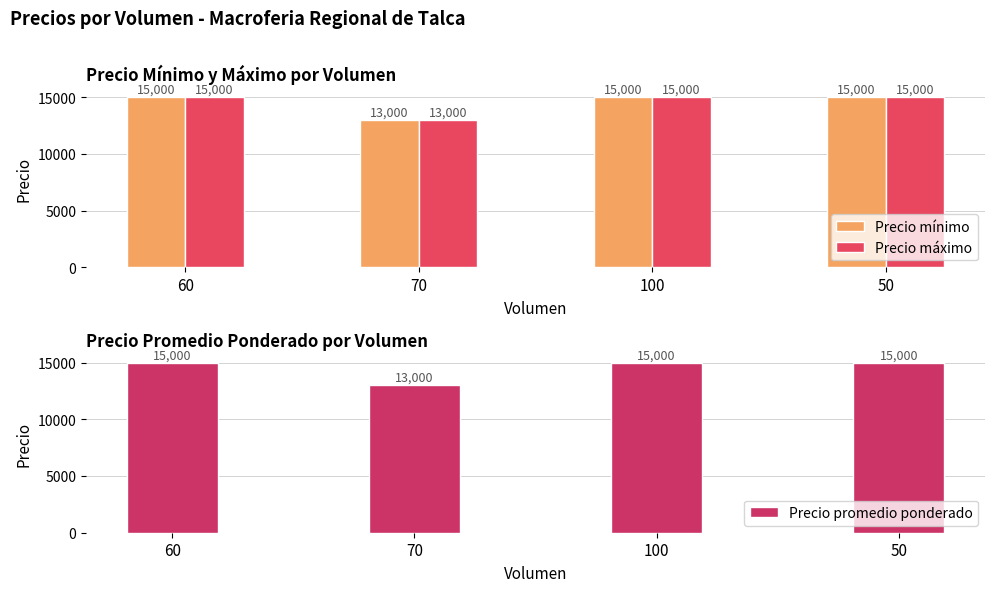

Reading left to right, transcribe all the data shown in this chart.

Precio mínimo: 15000	13000	15000	15000
Precio máximo: 15000	13000	15000	15000
Precio promedio ponderado: 15000	13000	15000	15000